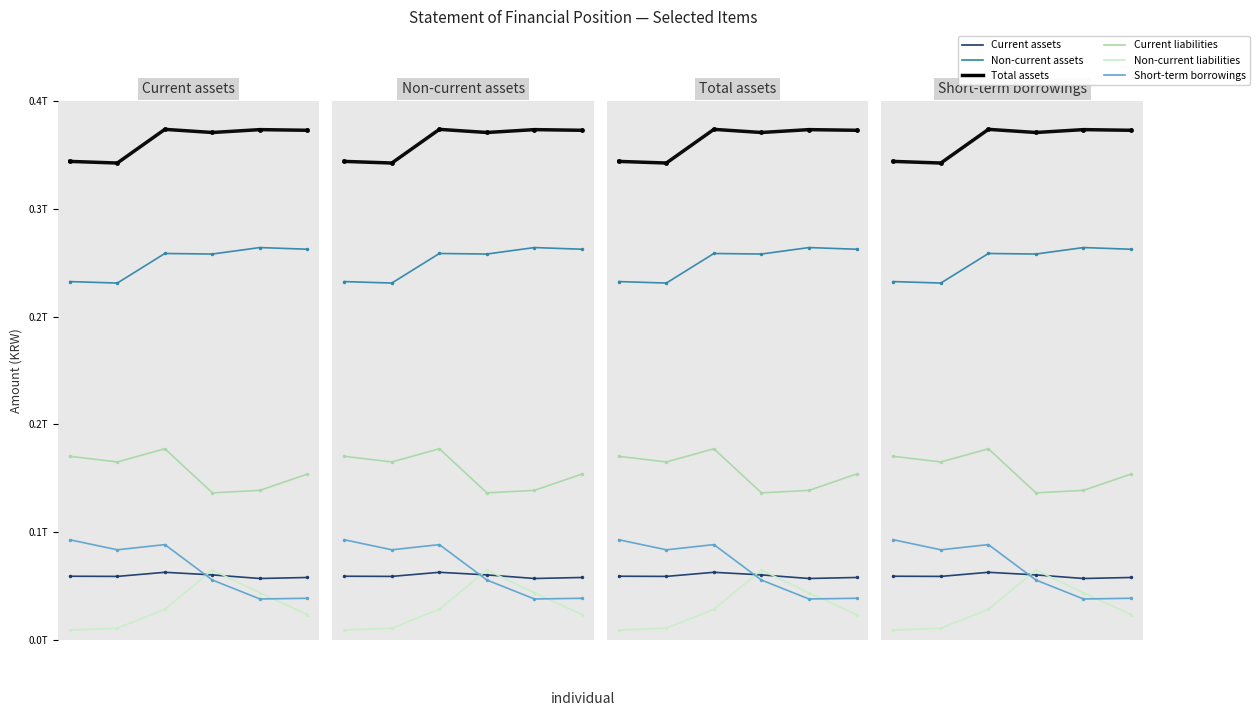

True or false: Non-current liabilities and Current liabilities cross at least once.

False